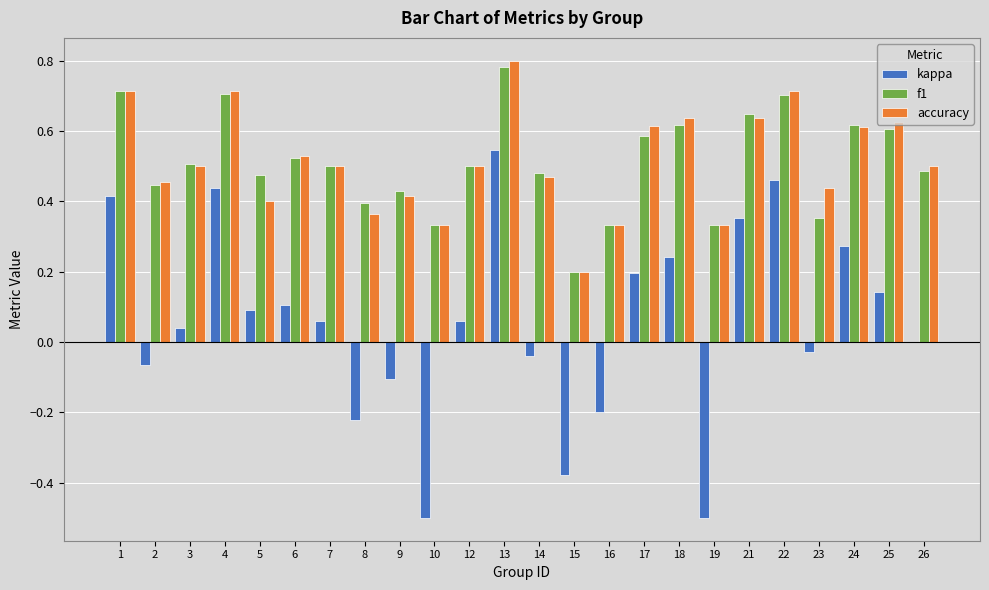

What is the sum of the f1 values at 23 and 4?

1.1